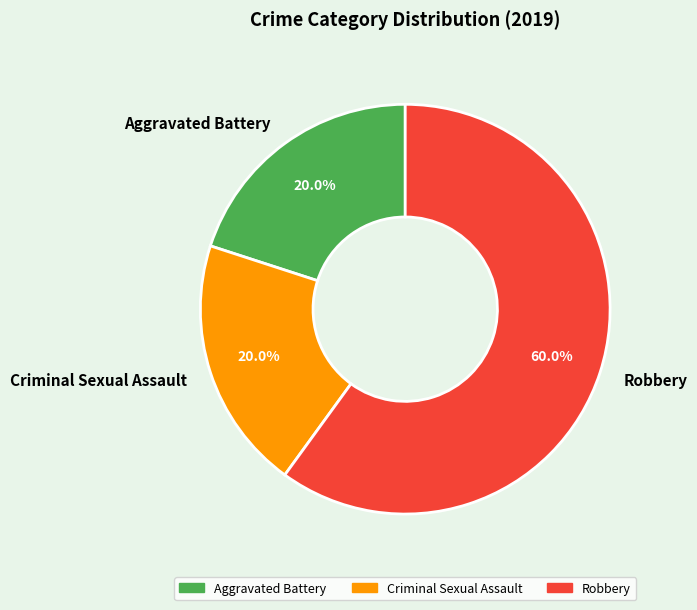

The Aggravated Battery slice represents 10% of the pie. True or false?

False